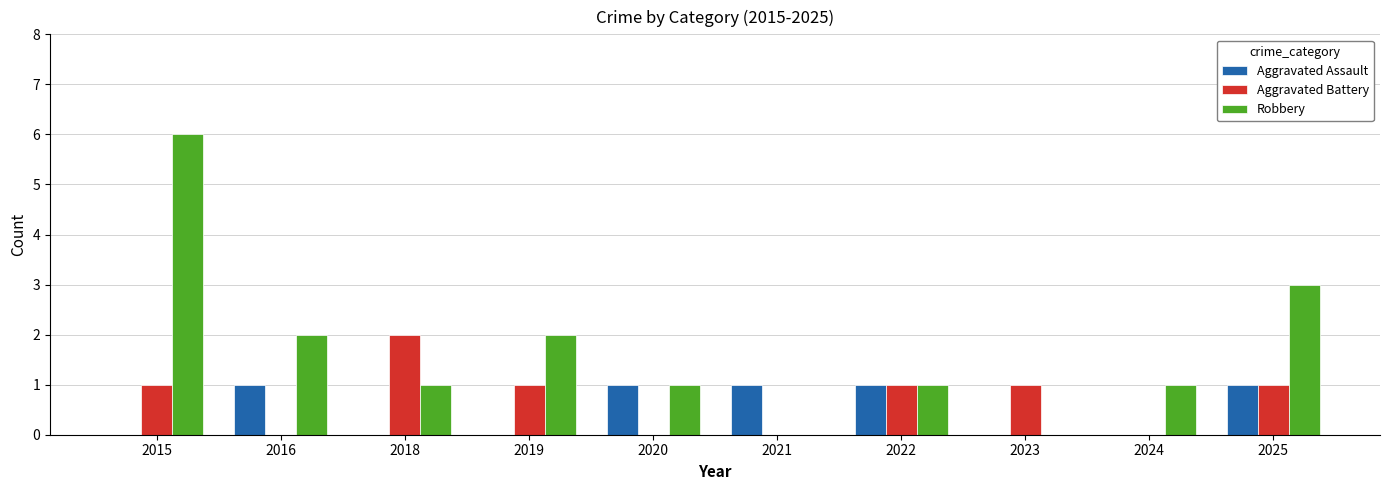

The value of Aggravated Assault at 2018 is 1. True or false?

False